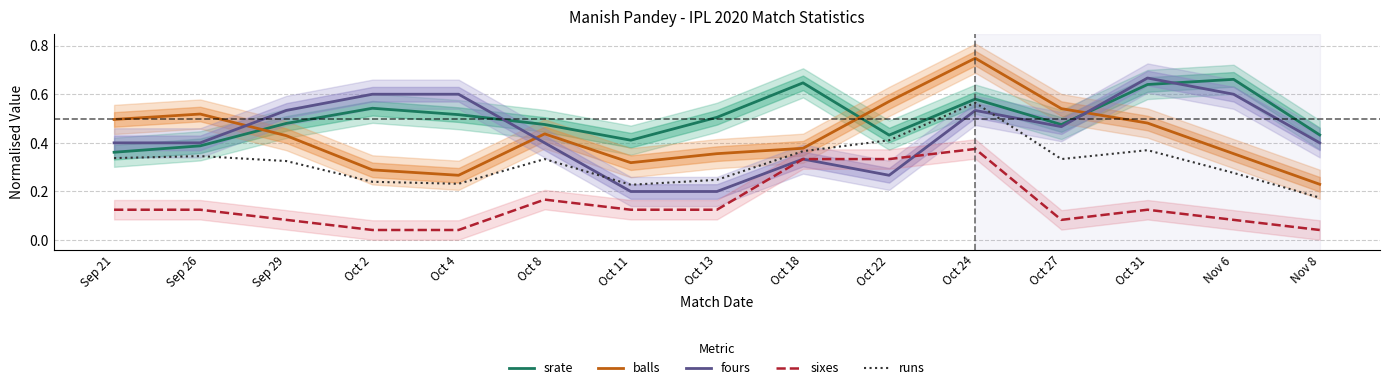

What is the label of the 5th point from the left?

Oct 4